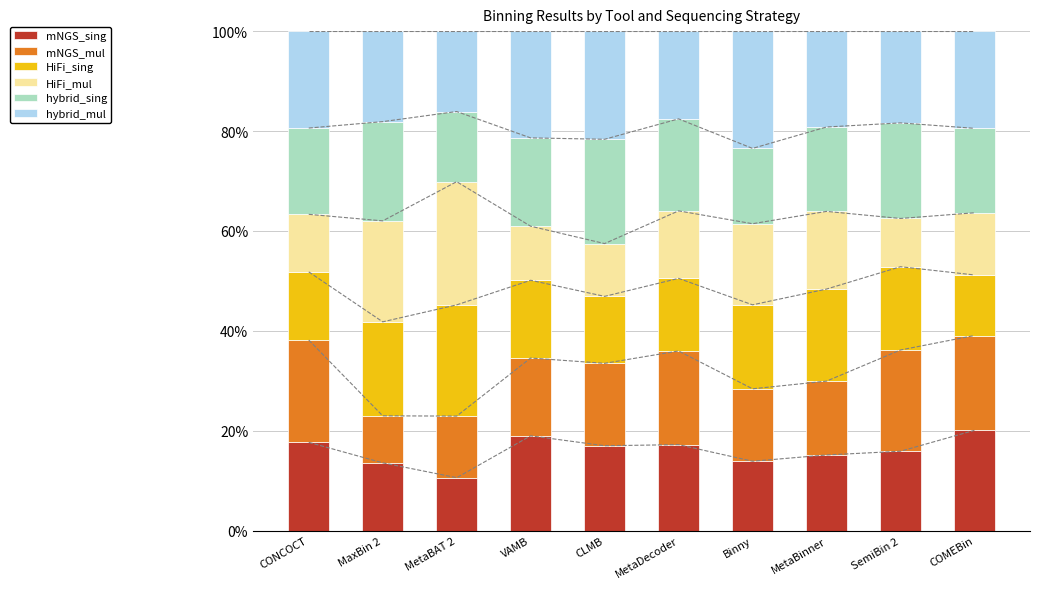

What position from the right is COMEBin?

1